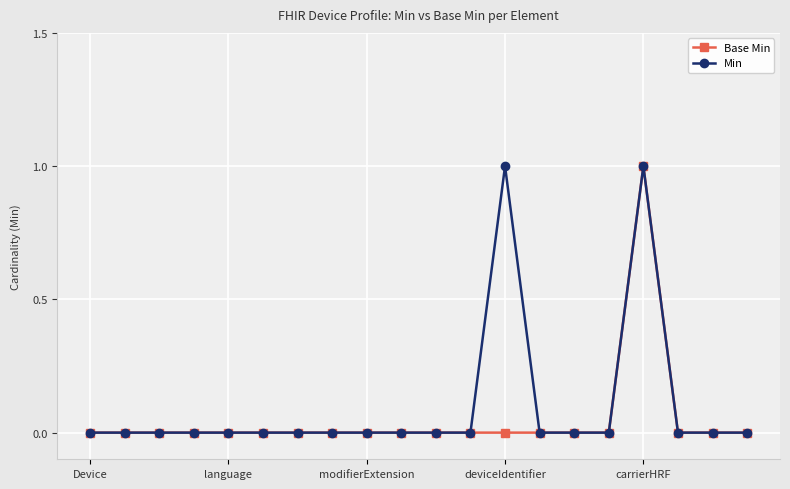

True or false: Base Min has more than 0 interior local peaks.

True